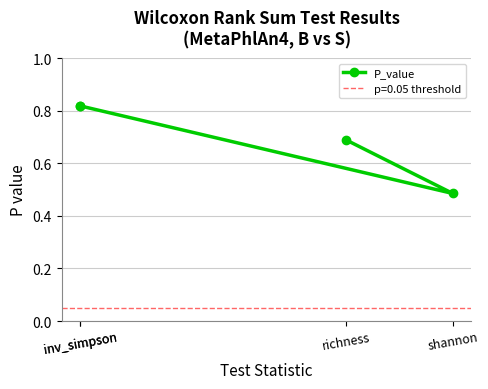

Count the number of data series in this chart.

1